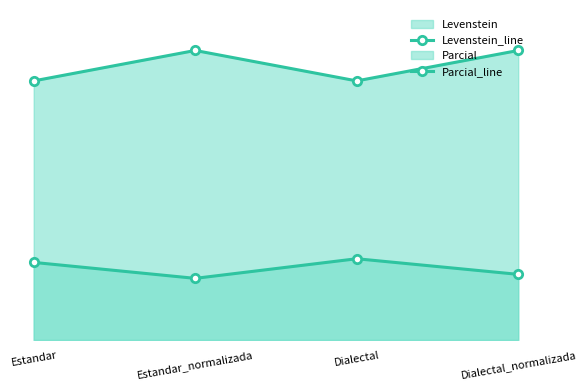

Reading left to right, what are all the values shown in this chart?

Levenstein_line: Estandar=35.2	Estandar_normalizada=34.1	Dialectal=35.4	Dialectal_normalizada=34.4
Parcial_line: Estandar=47.3	Estandar_normalizada=49.3	Dialectal=47.3	Dialectal_normalizada=49.3